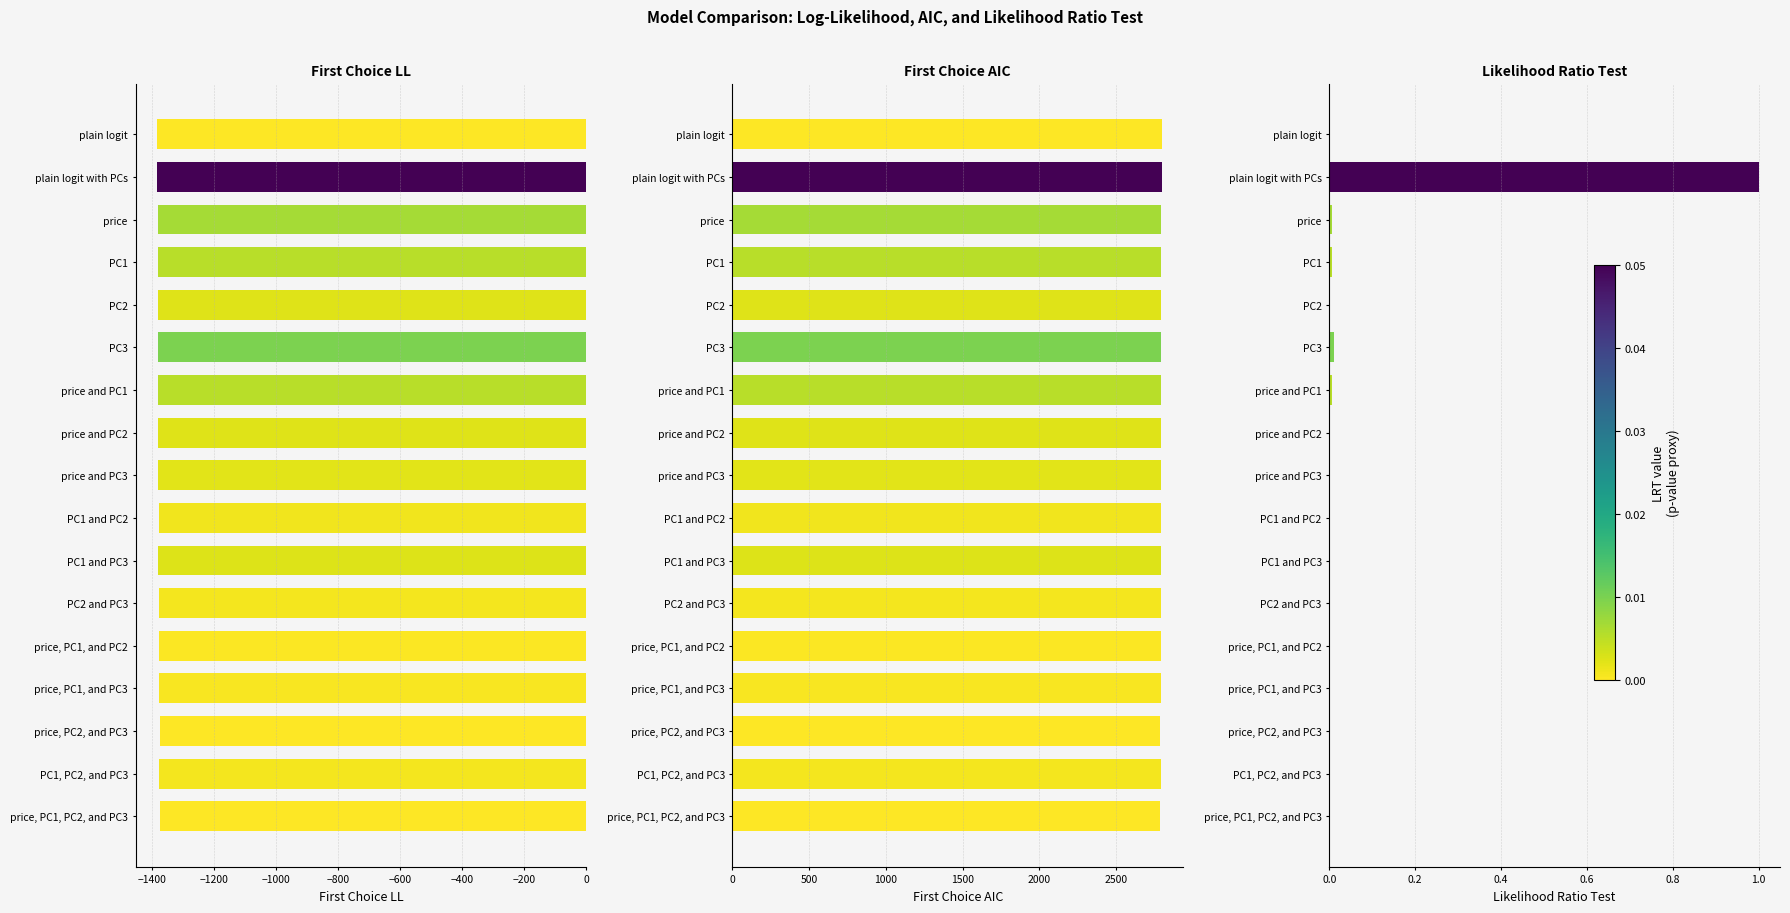

How many data points does each series have?

17